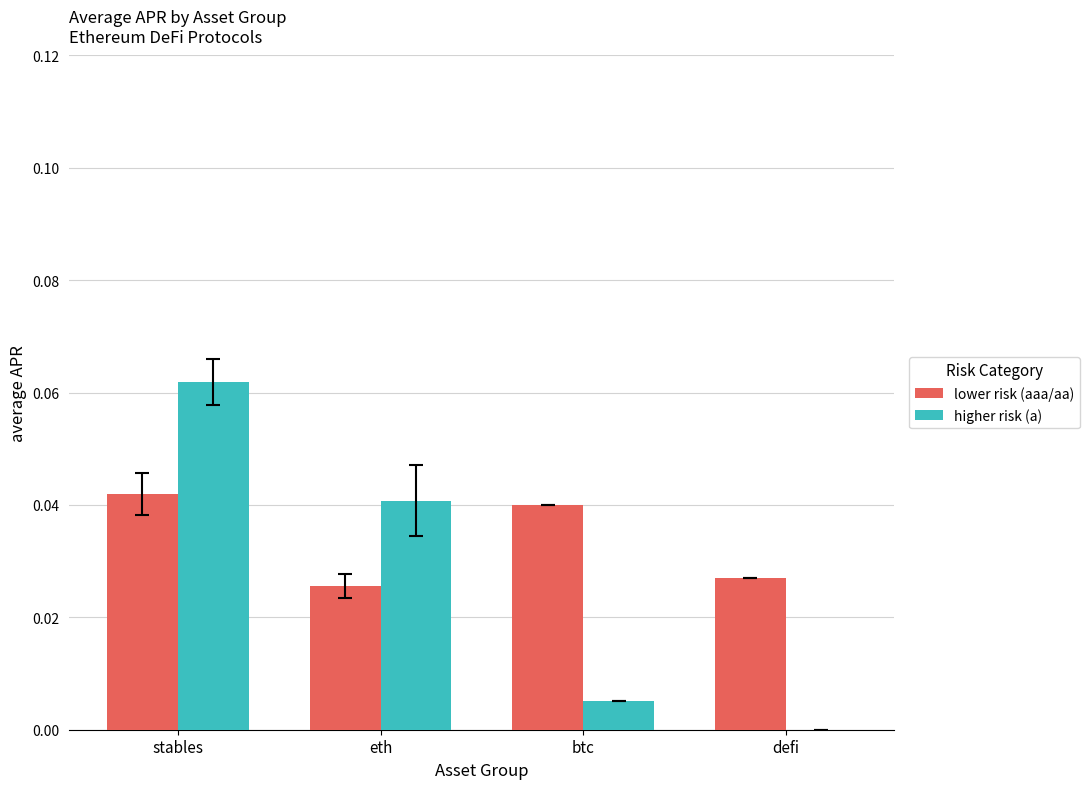

Between stables and eth, which series saw the biggest shift?

higher risk (a)